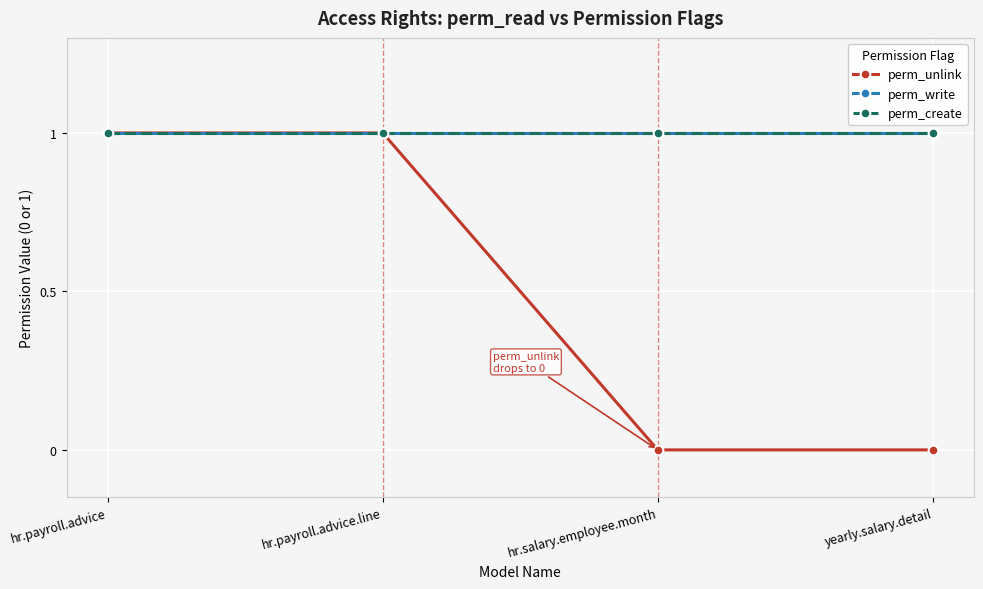

At which label is perm_write closest to 1?

hr.payroll.advice